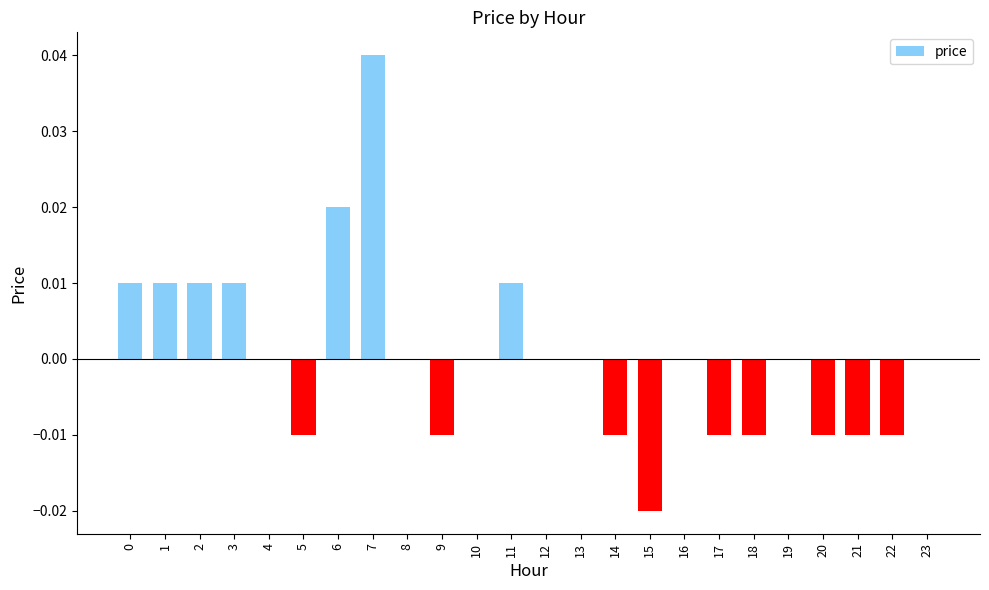

Which category has the highest value across all series?

7